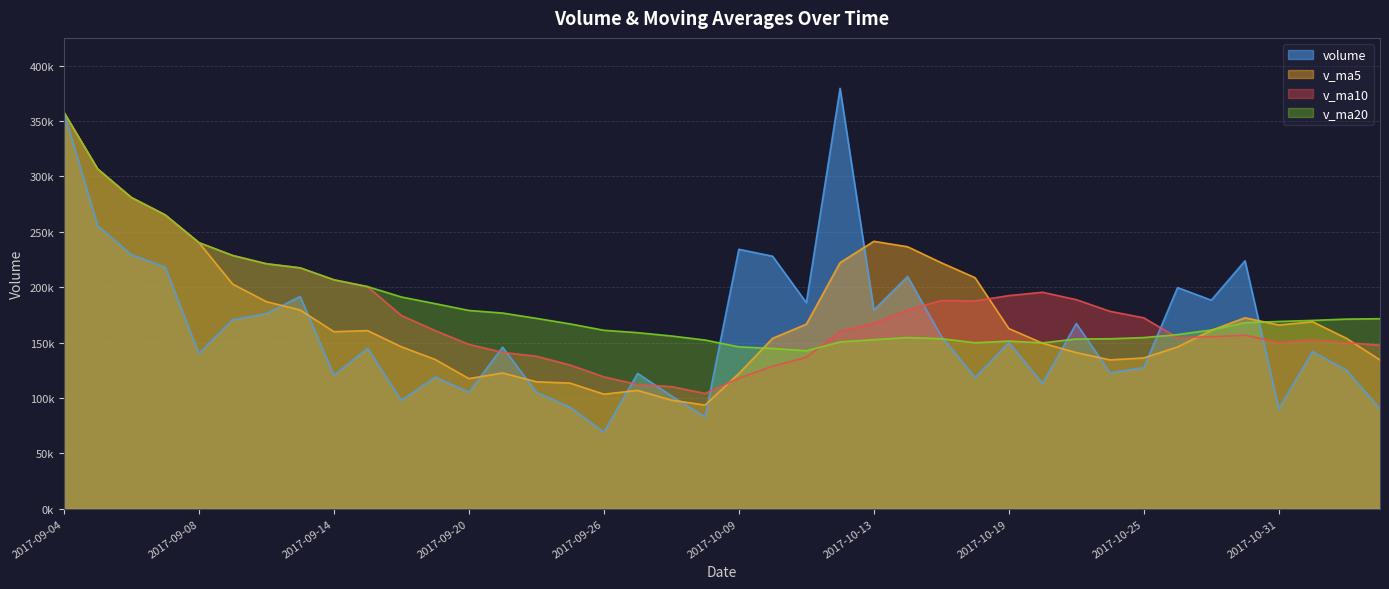

What position from the left is 2017-10-09?

21